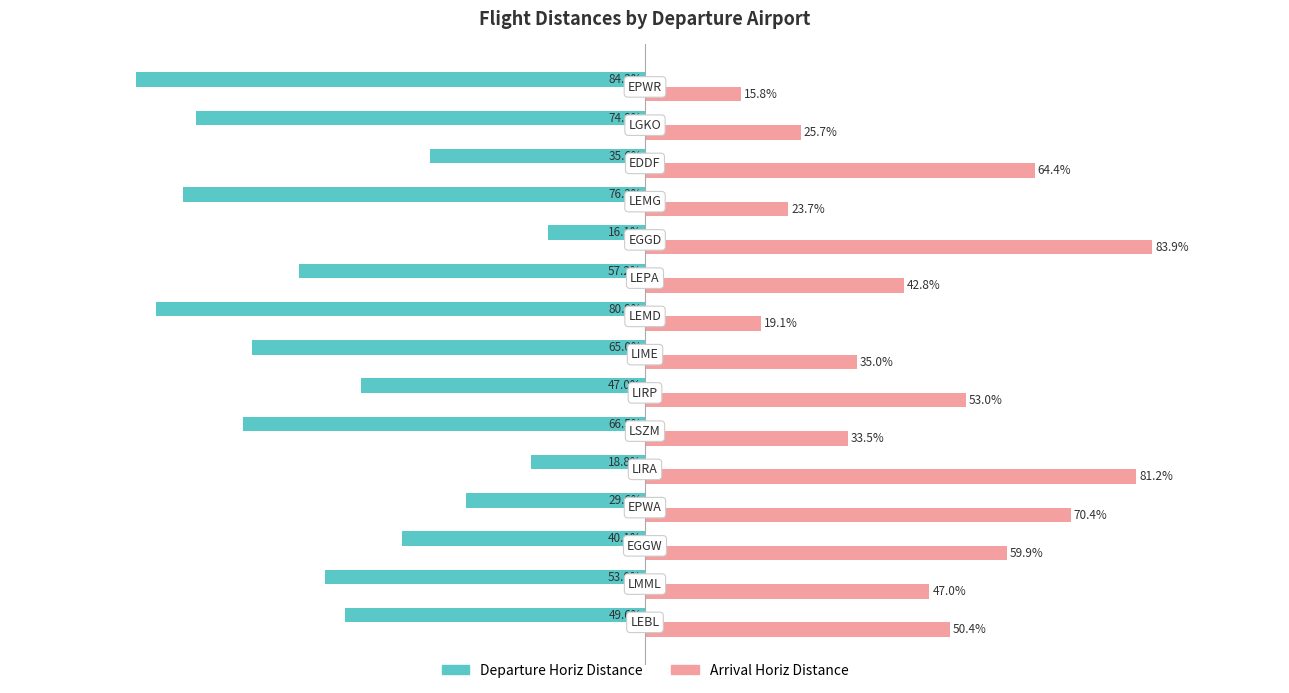

Which series has the largest total across all categories?

Arrival Horiz Distance